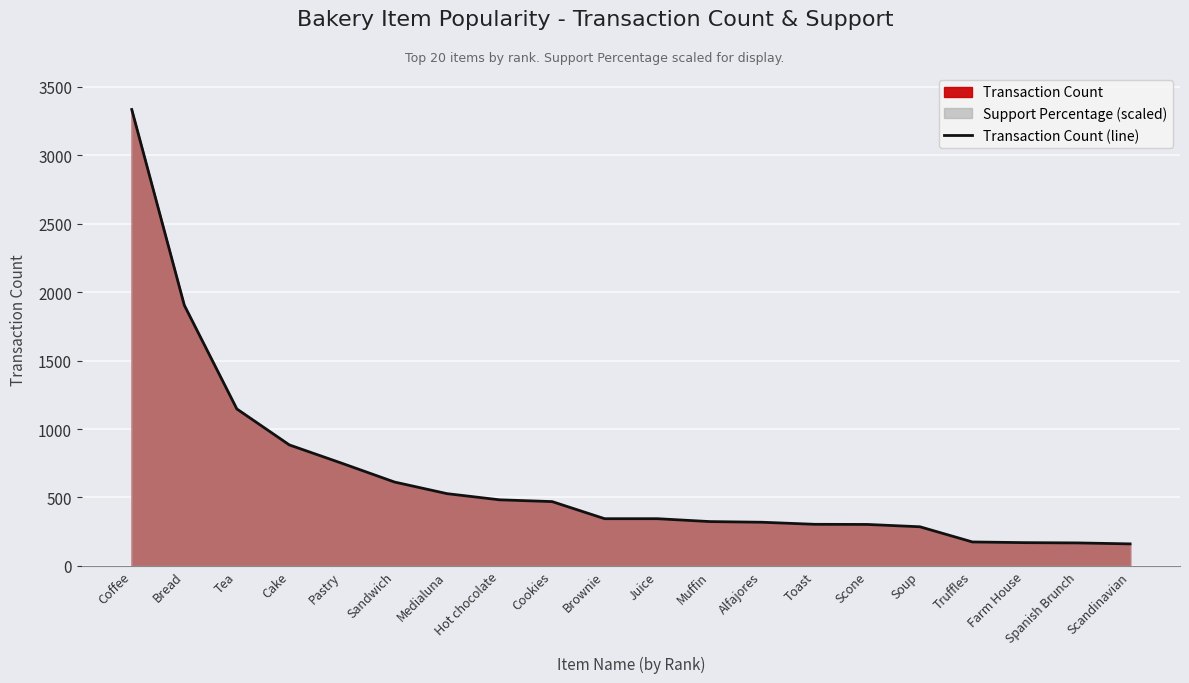

How many lines are shown in the chart?

1